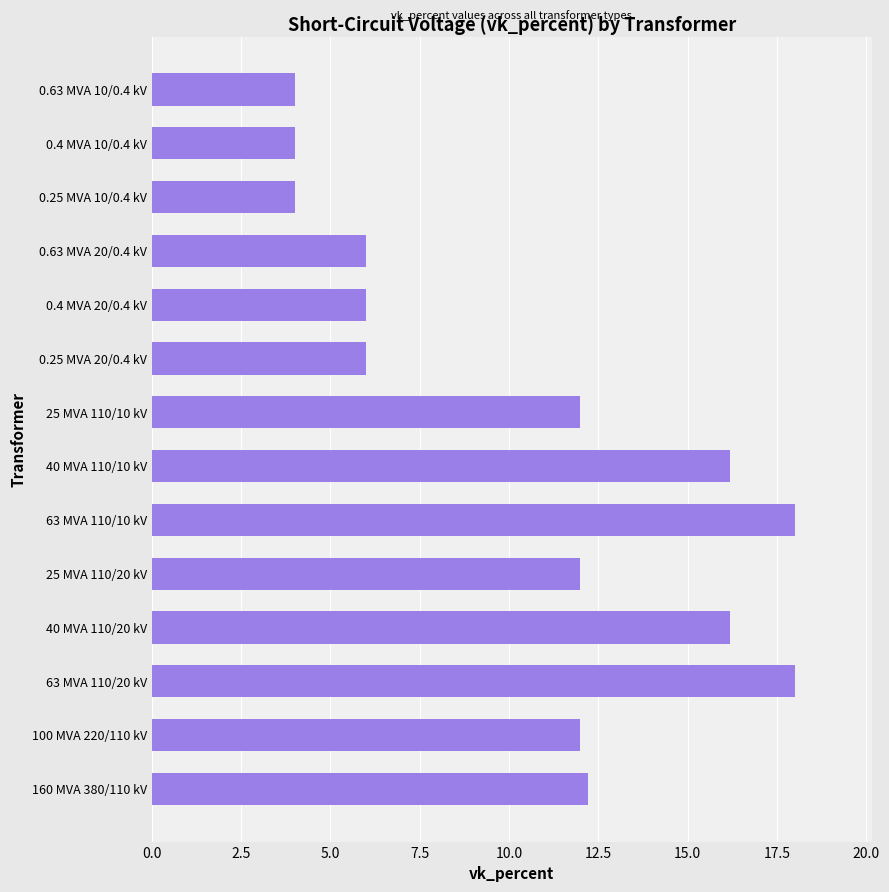

The chart shows a value of 28.6 at 63 MVA 110/10 kV. True or false?

False